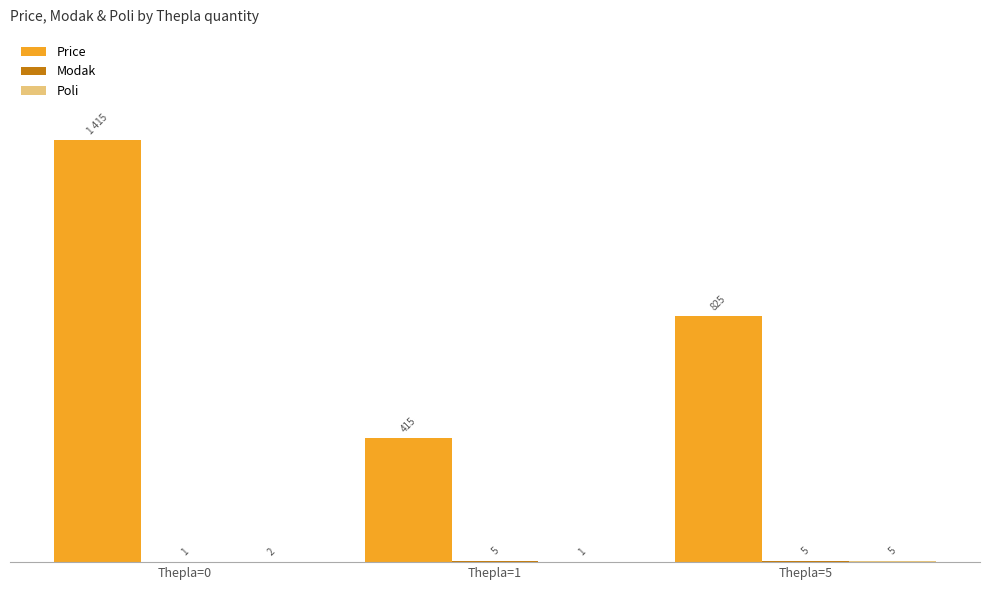

Does the chart contain stacked bars?

No